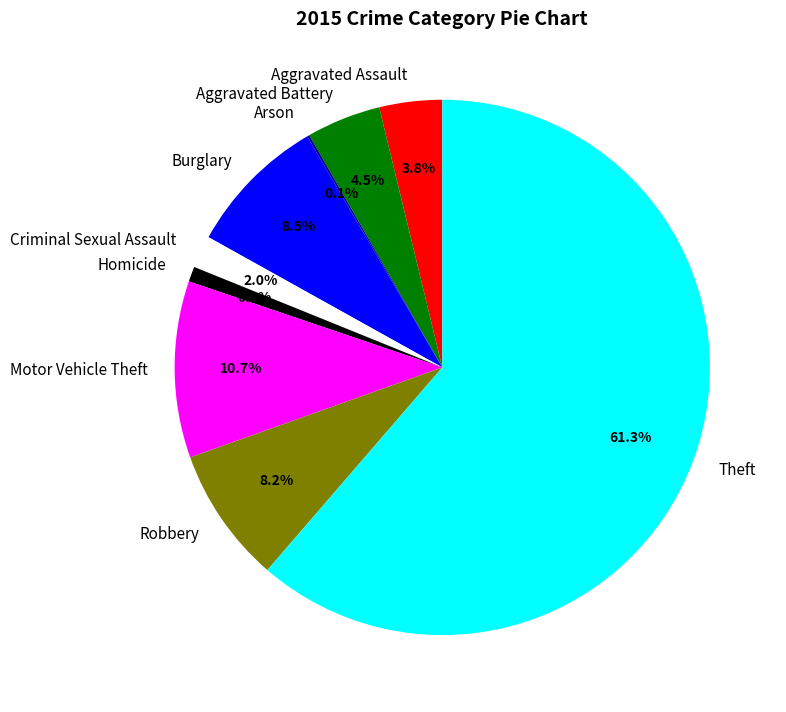

The Motor Vehicle Theft slice represents 11% of the pie. True or false?

True